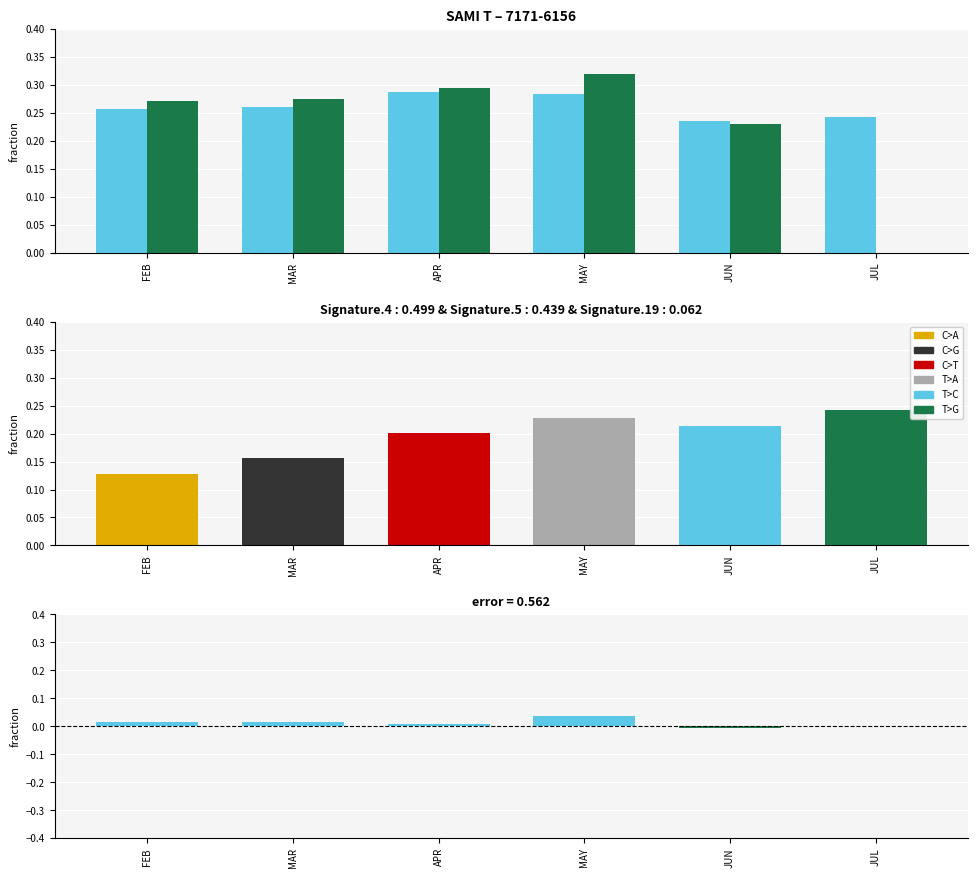

True or false: Actual has a value of 0.0 at JUL.

True